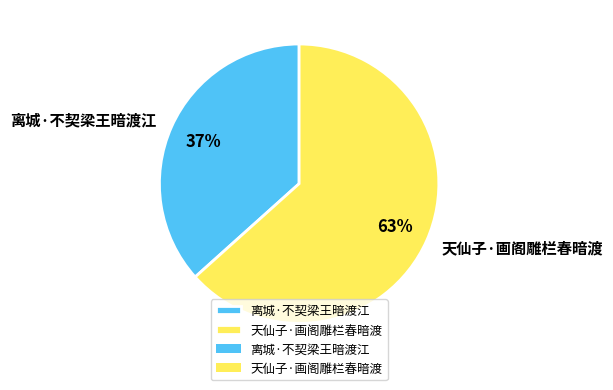

To the nearest percent, what percentage of the pie is 天仙子·画阁雕栏春暗渡?

63%